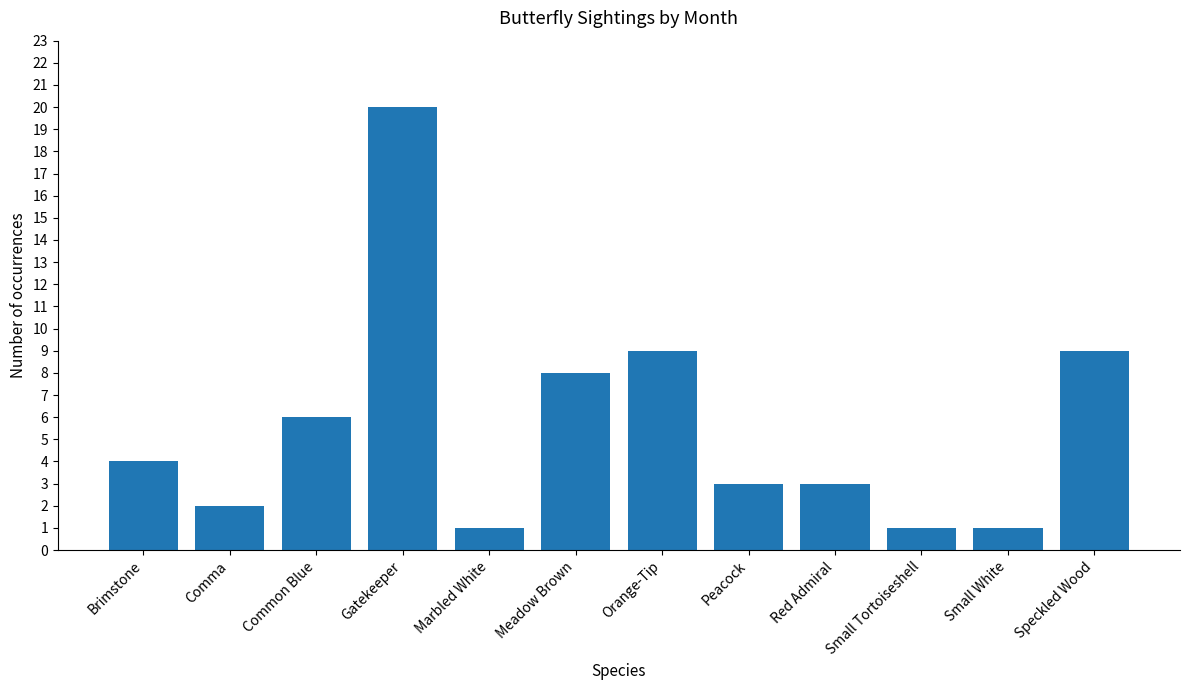

Which category has the highest value across all series?

Gatekeeper